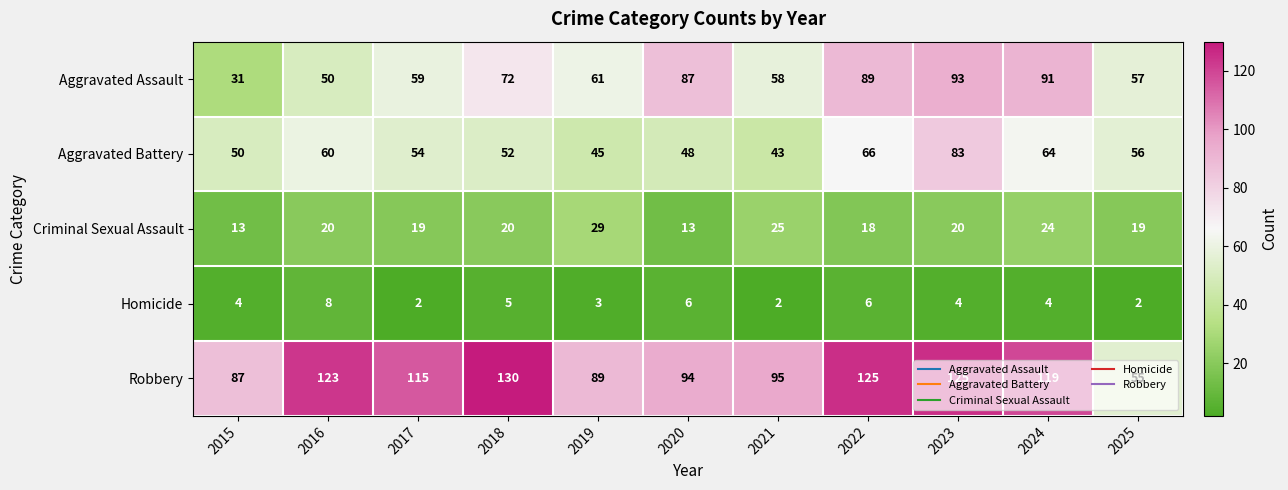

How many series are shown in this chart?

5